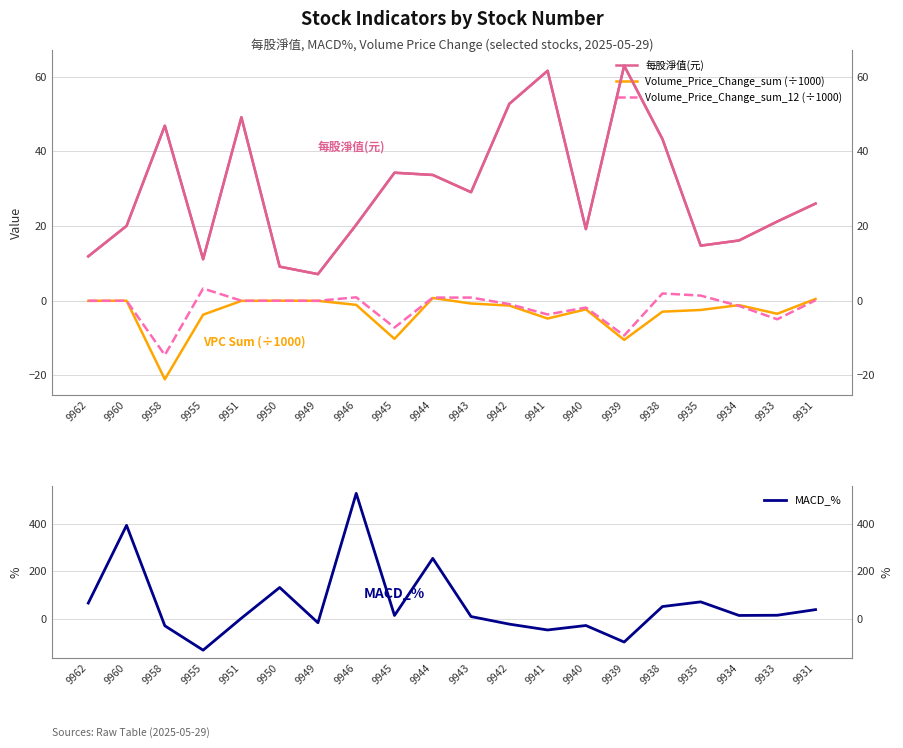

Reading left to right, extract all data points from this chart.

每股淨值(元): 9962=11.9	9960=20.1	9958=46.9	9955=11.1	9951=49.1	9950=9.1	9949=7.1	9946=20.4	9945=34.3	9944=33.7	9943=29.1	9942=52.8	9941=61.6	9940=19.2	9939=63.0	9938=43.3	9935=14.8	9934=16.1	9933=21.2	9931=26.0
Volume_Price_Change_sum (÷1000): 9962=-0.0	9960=0.0	9958=-21.0	9955=-3.7	9951=-0.0	9950=0.0	9949=-0.0	9946=-1.1	9945=-10.2	9944=0.8	9943=-0.7	9942=-1.3	9941=-4.8	9940=-2.3	9939=-10.5	9938=-2.9	9935=-2.5	9934=-1.2	9933=-3.5	9931=0.5
Volume_Price_Change_sum_12 (÷1000): 9962=-0.0	9960=0.0	9958=-14.5	9955=3.3	9951=0.0	9950=0.0	9949=-0.0	9946=0.9	9945=-7.2	9944=0.9	9943=0.9	9942=-0.9	9941=-3.7	9940=-1.8	9939=-9.3	9938=2.0	9935=1.4	9934=-1.4	9933=-5.0	9931=0.1
MACD_%: 9962=65.5	9960=393.4	9958=-30.1	9955=-132.9	9951=1.8	9950=131.3	9949=-17.4	9946=528.2	9945=13.3	9944=254.0	9943=8.7	9942=-23.2	9941=-47.8	9940=-29.0	9939=-98.7	9938=51.0	9935=70.7	9934=13.4	9933=14.2	9931=38.0
每股淨值(元) [R]: 9962=11.9	9960=20.1	9958=46.9	9955=11.1	9951=49.1	9950=9.1	9949=7.1	9946=20.4	9945=34.3	9944=33.7	9943=29.1	9942=52.8	9941=61.6	9940=19.2	9939=63.0	9938=43.3	9935=14.8	9934=16.1	9933=21.2	9931=26.0